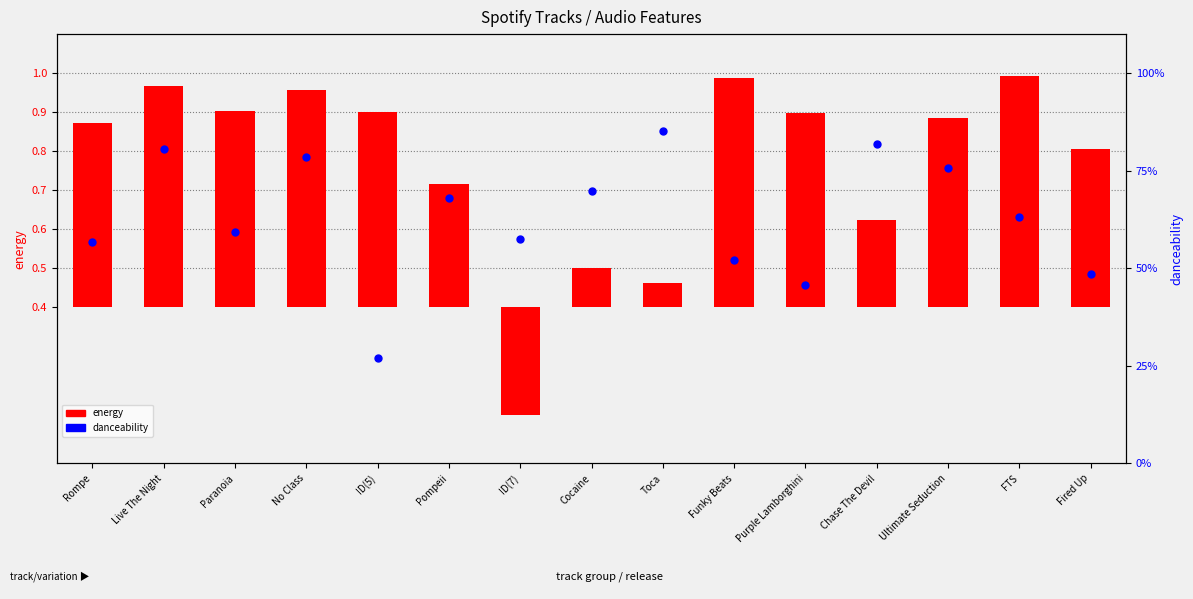

Is the value of energy at FTS greater than the value of danceability at Toca?

No